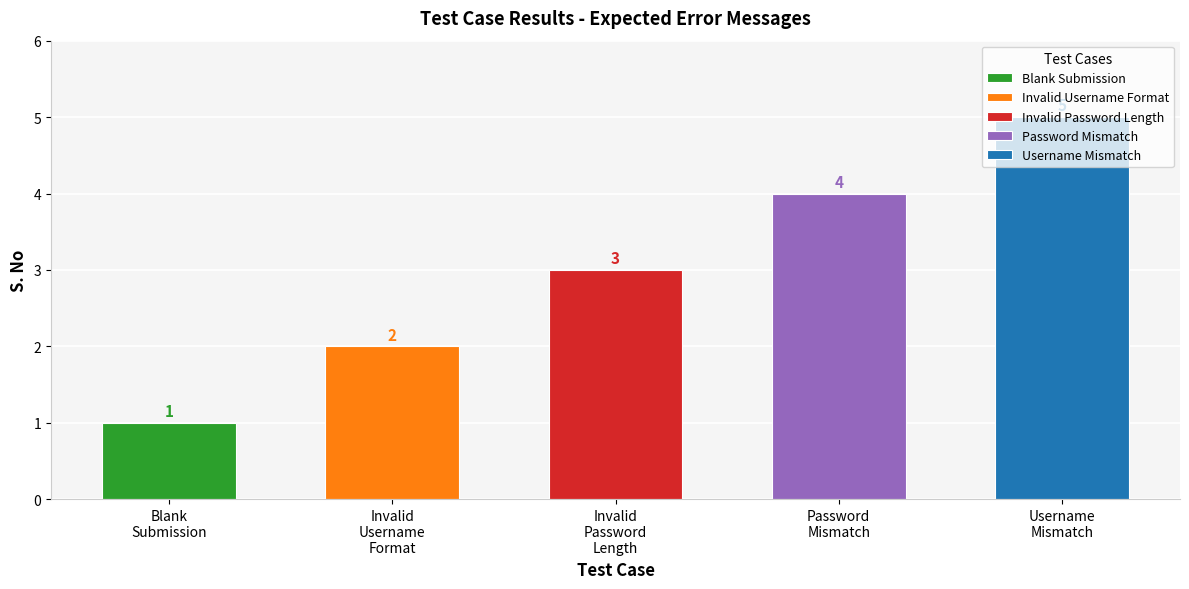

Does the chart contain stacked bars?

No